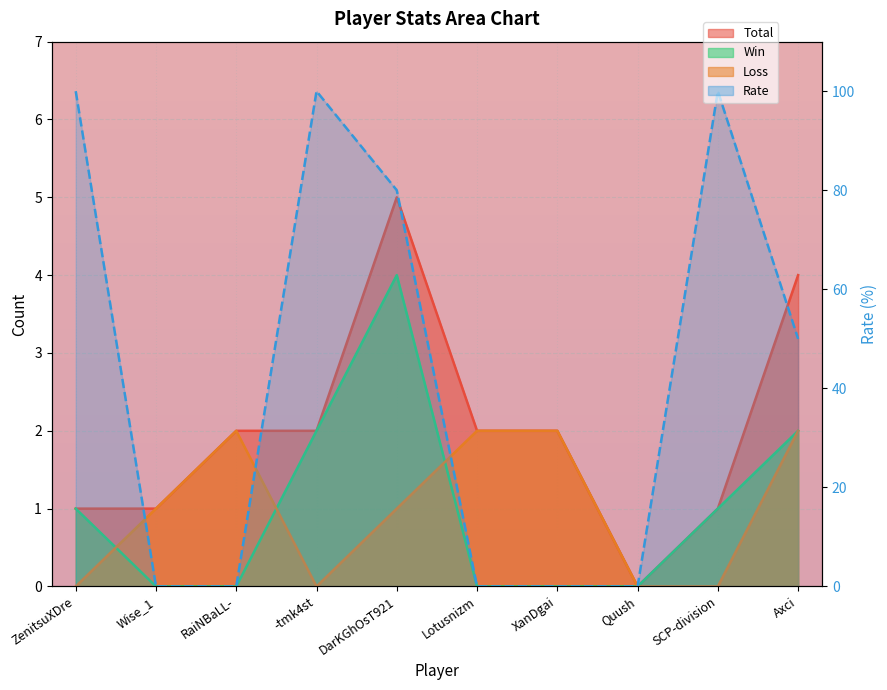

Reading left to right, extract all data points from this chart.

Total: ZenitsuXDre=1	Wise_1=1	RaiNBaLL-=2	-tmk4st=2	DarKGhOsT921=5	Lotusnizm=2	XanDgai=2	Quush=0	SCP-division=1	Axci=4
Win: ZenitsuXDre=1	Wise_1=0	RaiNBaLL-=0	-tmk4st=2	DarKGhOsT921=4	Lotusnizm=0	XanDgai=0	Quush=0	SCP-division=1	Axci=2
Loss: ZenitsuXDre=0	Wise_1=1	RaiNBaLL-=2	-tmk4st=0	DarKGhOsT921=1	Lotusnizm=2	XanDgai=2	Quush=0	SCP-division=0	Axci=2
Rate: ZenitsuXDre=100	Wise_1=0	RaiNBaLL-=0	-tmk4st=100	DarKGhOsT921=80	Lotusnizm=0	XanDgai=0	Quush=0	SCP-division=100	Axci=50